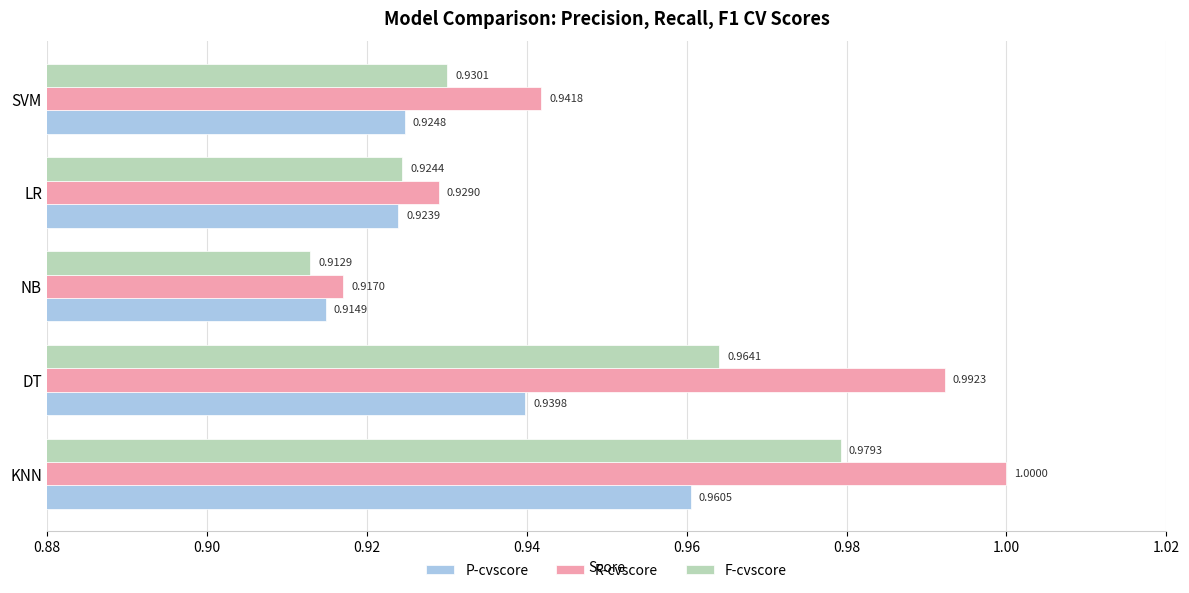

Between KNN and DT, which series saw the biggest shift?

P-cvscore